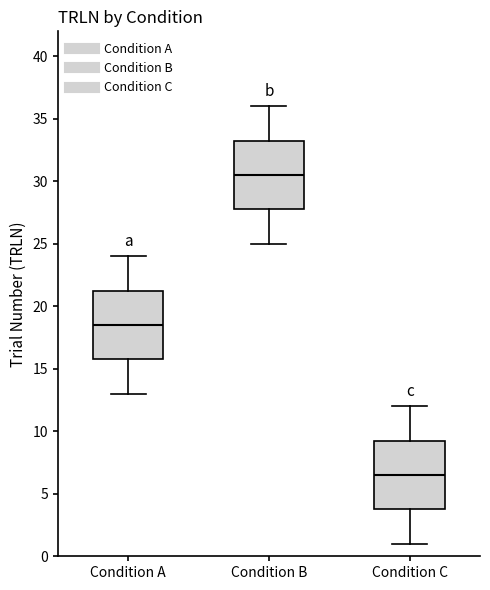

Reading left to right, transcribe this box plot: for each box, give where its median line is, the range the box spans, and where its two whiskers end, as read against the y-axis. The values are not printed on the chart, so give them approximately, as read against the axis.

Condition A: median 18.5, box 16.0 to 21.5, whiskers 13.0 to 24.0
Condition B: median 30.5, box 28.0 to 33.5, whiskers 25.0 to 36.0
Condition C: median 6.5, box 4.0 to 9.5, whiskers 1.0 to 12.0